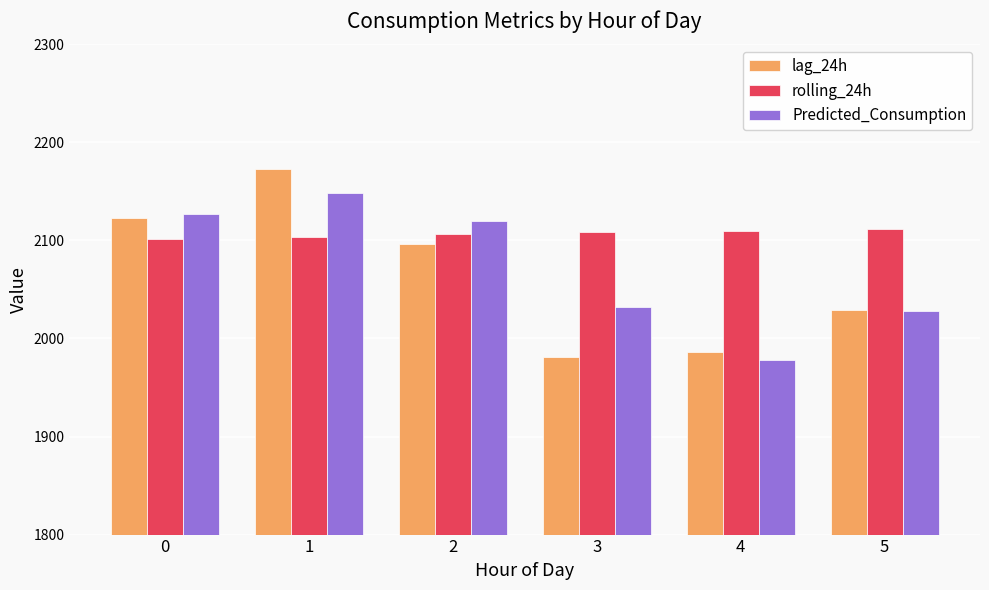

Read the lag_24h value at 2.

2096.0